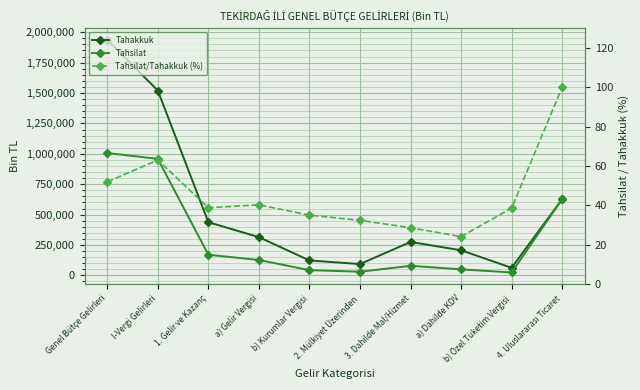

Which series has the largest range (max minus min)?

Tahakkuk